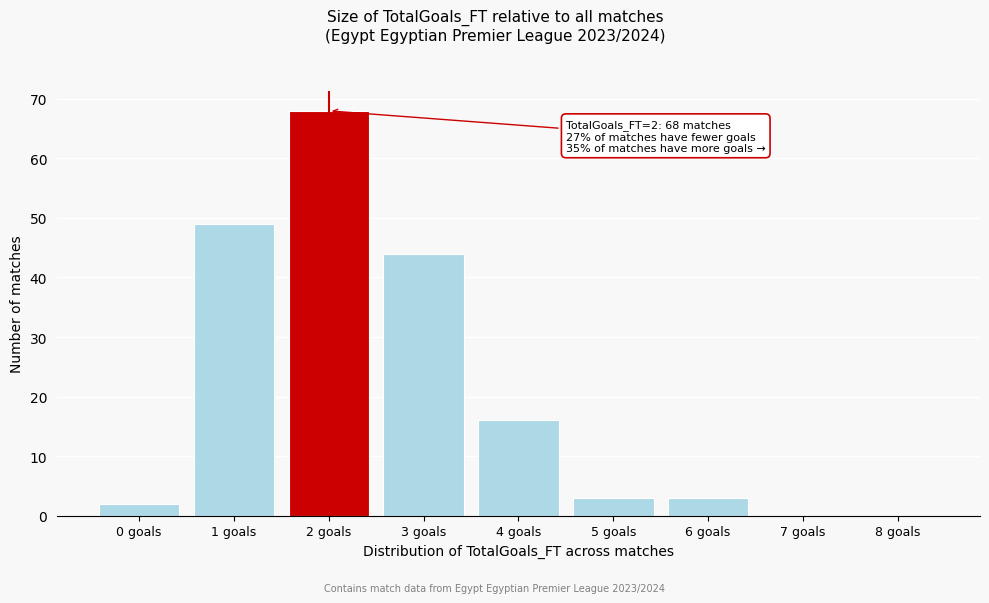

Over which range of the x-axis is the bar tallest?

1.5 to 2.5